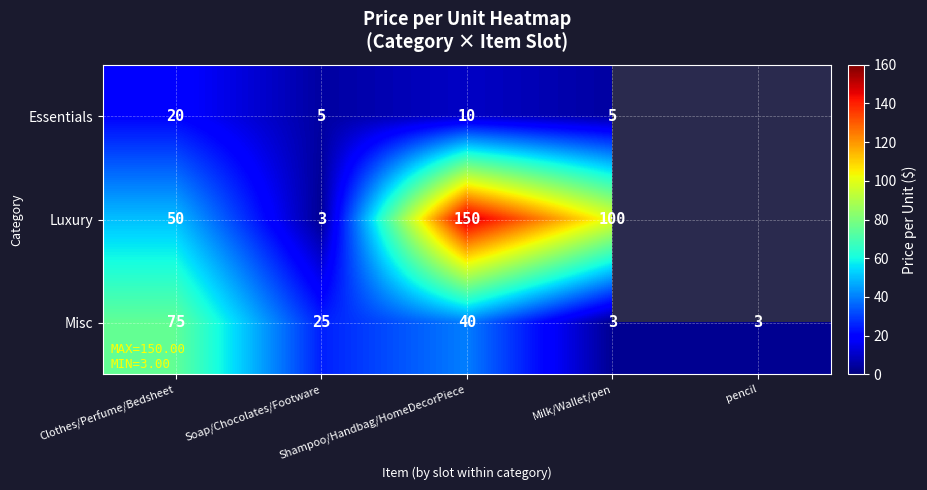

What is the sum of all Misc values?

146